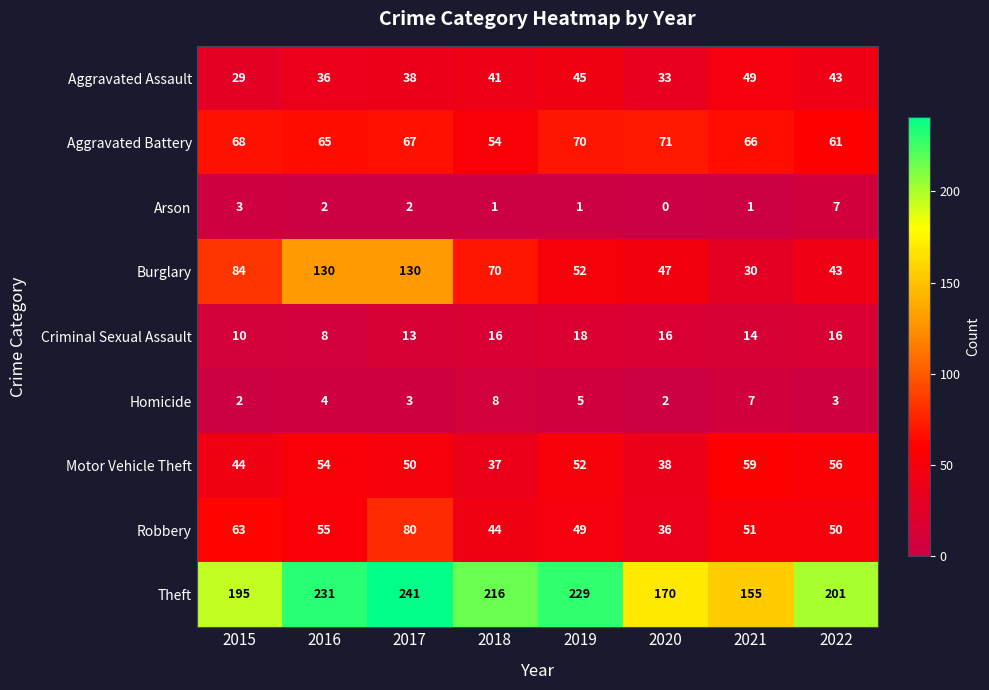

At which label does Aggravated Battery first exceed 67?

2015